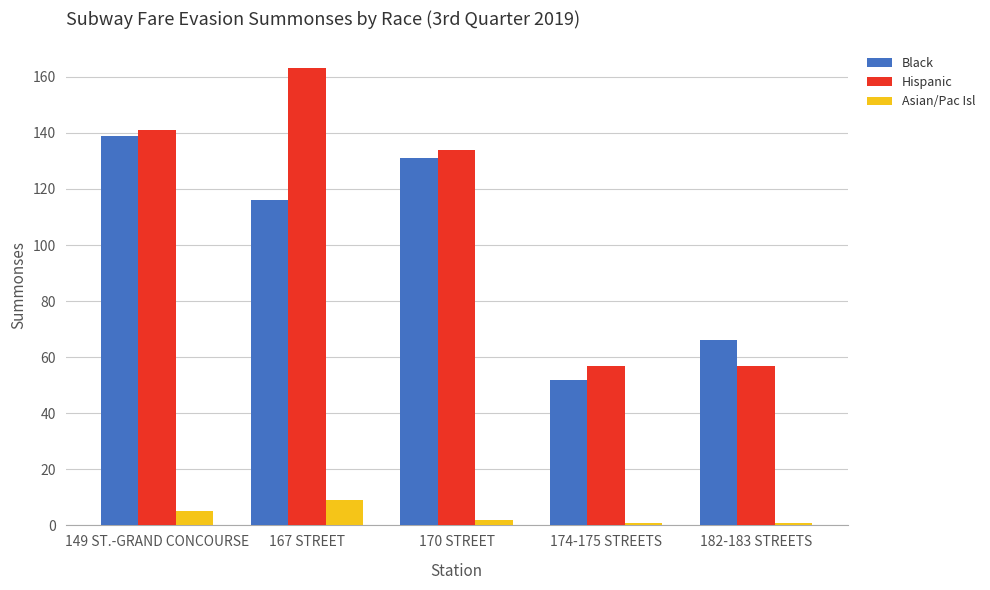

Is the value of Black at 174-175 STREETS greater than the value of Hispanic at 149 ST.-GRAND CONCOURSE?

No